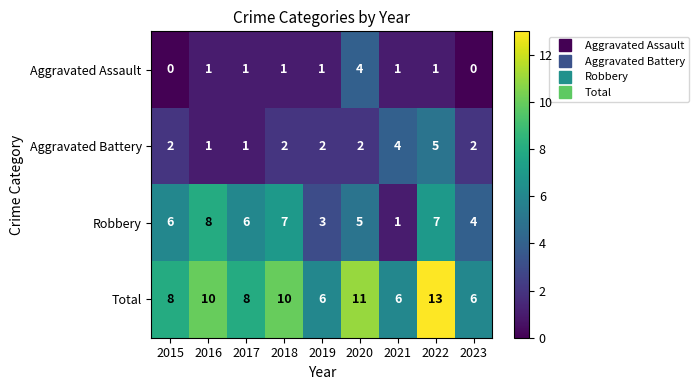

Between 2018 and 2020, which series saw the biggest shift?

Aggravated Assault